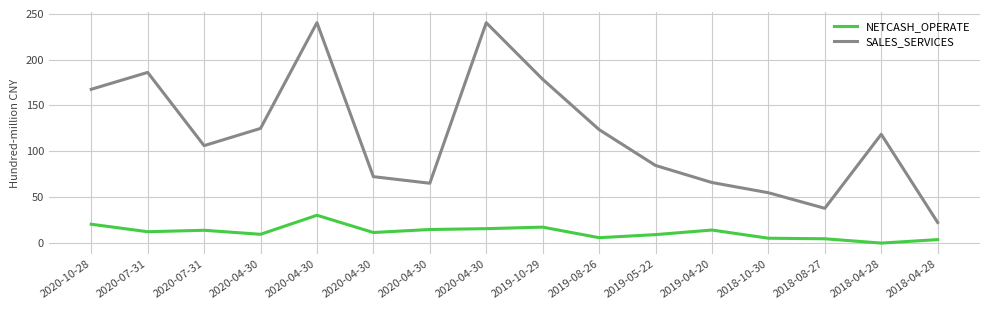

What are all the series names shown in the legend?

NETCASH_OPERATE, SALES_SERVICES